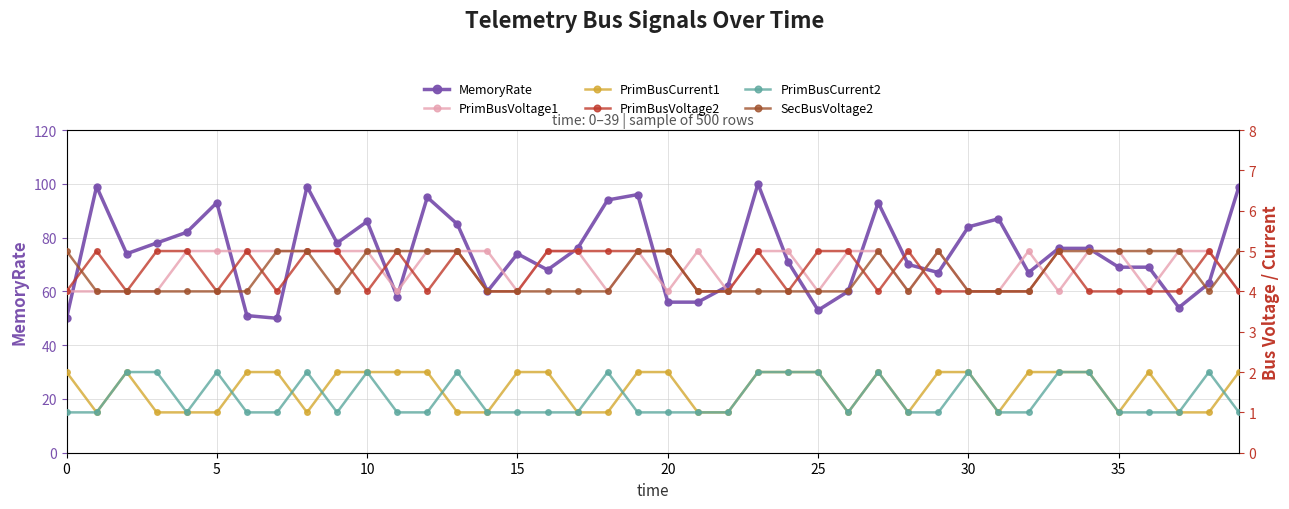

True or false: MemoryRate has more than 2 interior local peaks.

True